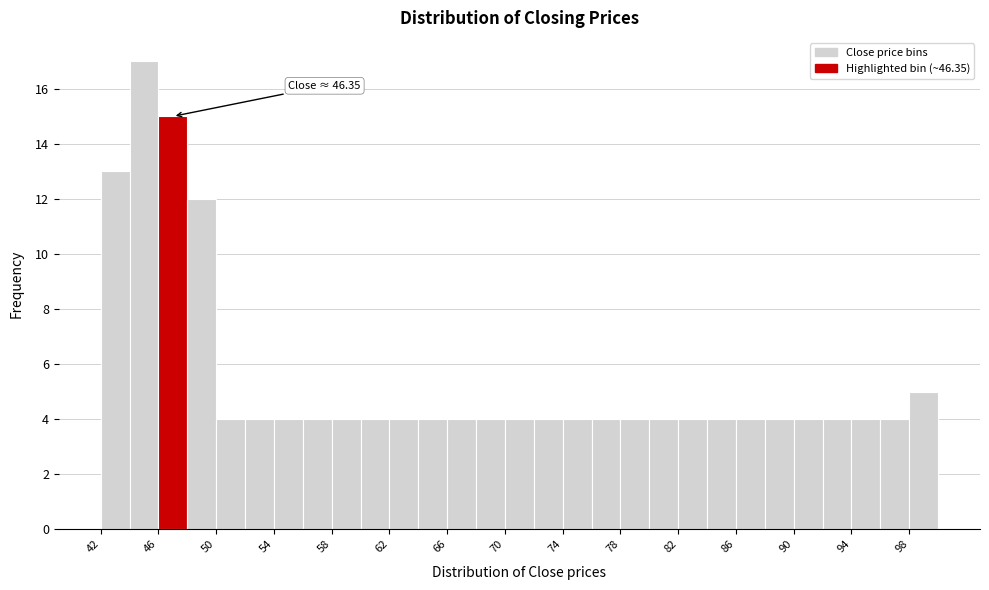

Which range on the x-axis has the tallest bar?

44 to 46